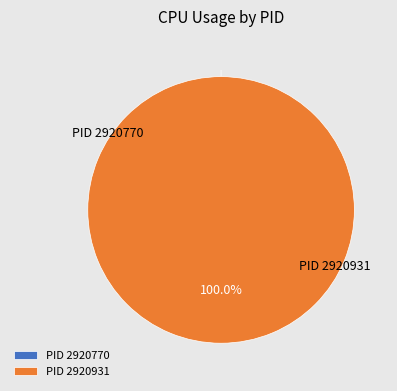

The 2920931 slice represents 100% of the pie. True or false?

True